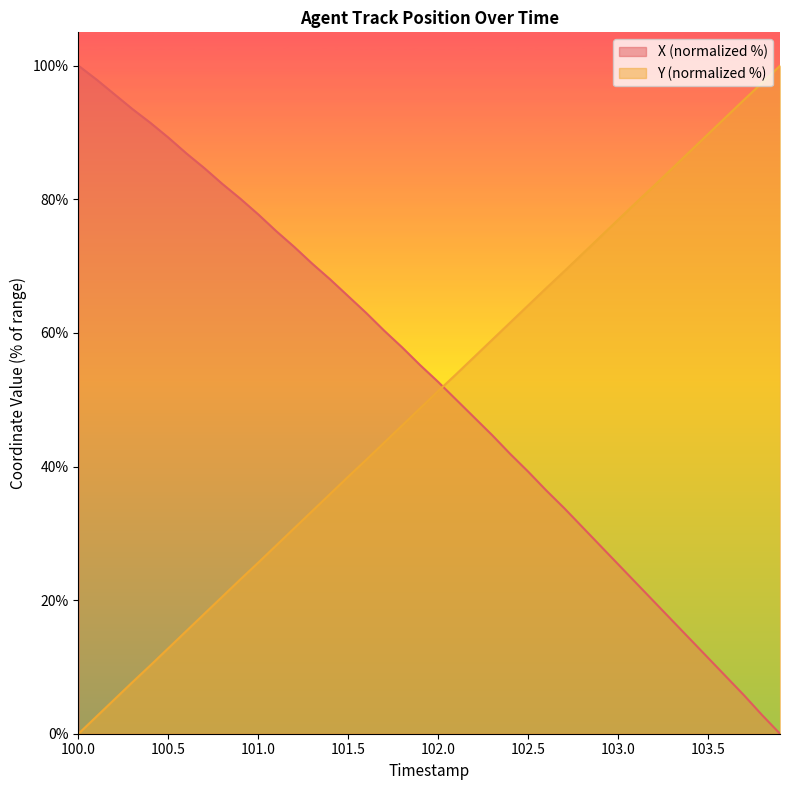

Does the chart have visible grid lines?

No